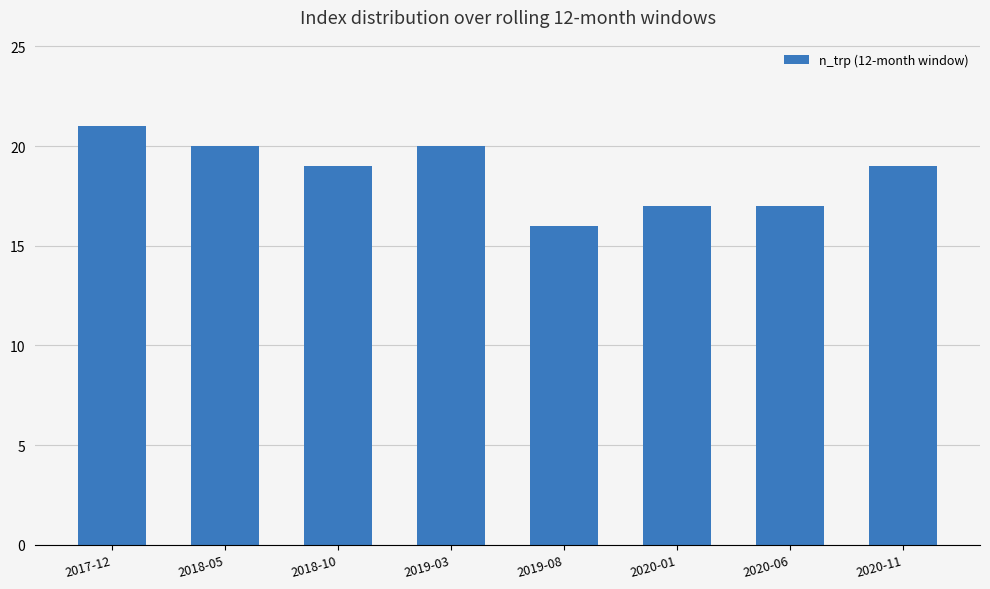

What is the difference between the second highest and minimum values?

4